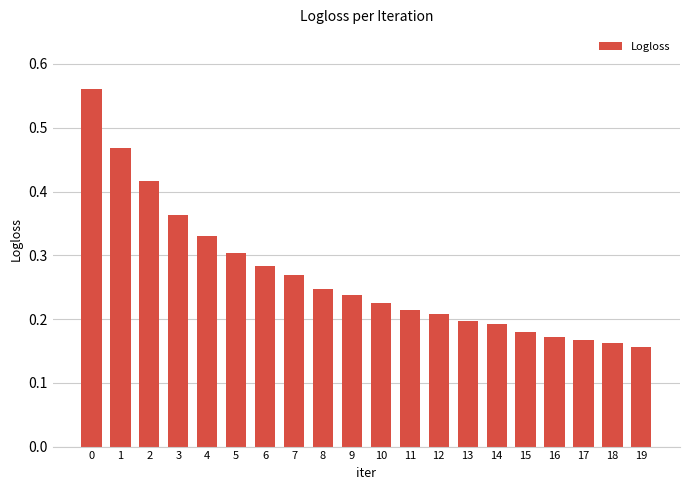

True or false: the data shows 0.2 at 6.

False